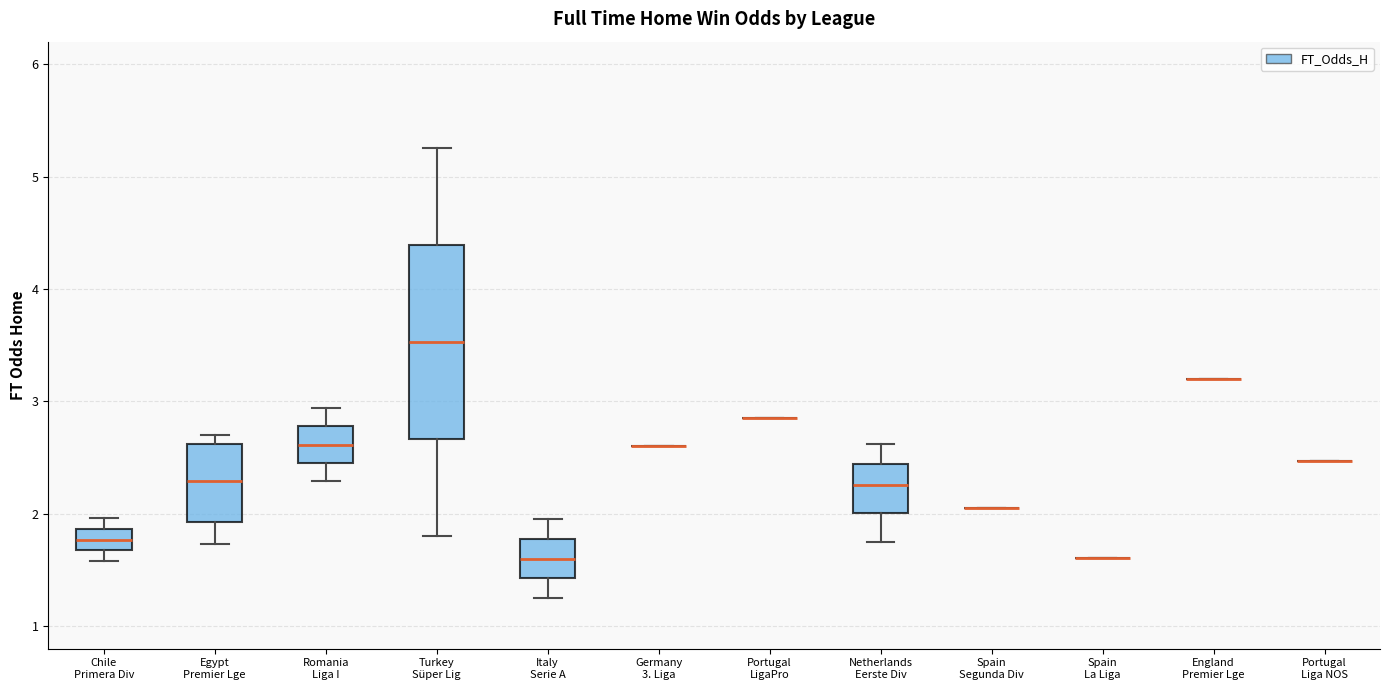

Reading left to right, read every box against the y-axis: the position of its median line, the range the box covers, and the ends of its whiskers. The values are not printed on the chart, so give them approximately, as read against the axis.

Chile Primera Div: median 1.8, box 1.7 to 1.9, whiskers 1.6 to 2.0
Egypt Premier Lge: median 2.3, box 1.9 to 2.6, whiskers 1.7 to 2.7
Romania Liga I: median 2.6, box 2.5 to 2.8, whiskers 2.3 to 2.9
Turkey Süper Lig: median 3.5, box 2.7 to 4.4, whiskers 1.8 to 5.3
Italy Serie A: median 1.6, box 1.4 to 1.8, whiskers 1.3 to 2.0
Germany 3. Liga: box collapsed to a line at 2.6, whiskers 2.6 to 2.6
Portugal LigaPro: box collapsed to a line at 2.9, whiskers 2.9 to 2.9
Netherlands Eerste Div: median 2.3, box 2.0 to 2.4, whiskers 1.8 to 2.6
Spain Segunda Div: box collapsed to a line at 2.1, whiskers 2.1 to 2.1
Spain La Liga: box collapsed to a line at 1.6, whiskers 1.6 to 1.6
England Premier Lge: box collapsed to a line at 3.2, whiskers 3.2 to 3.2
Portugal Liga NOS: box collapsed to a line at 2.5, whiskers 2.5 to 2.5